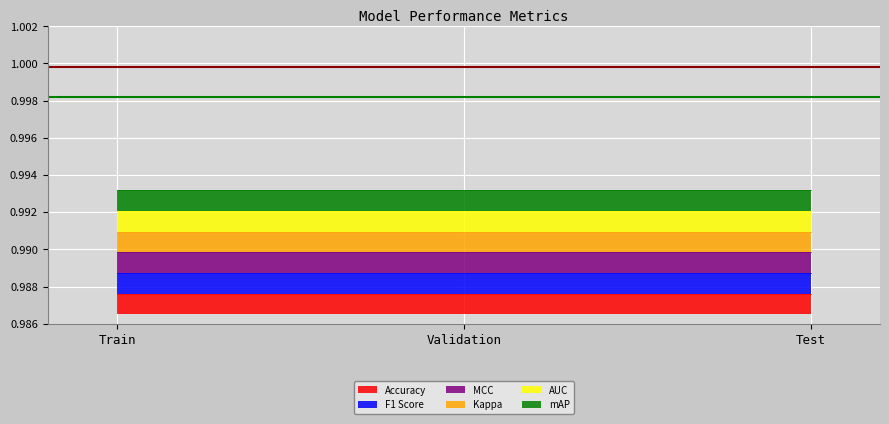

What is the label of the 1st point from the right?

Test